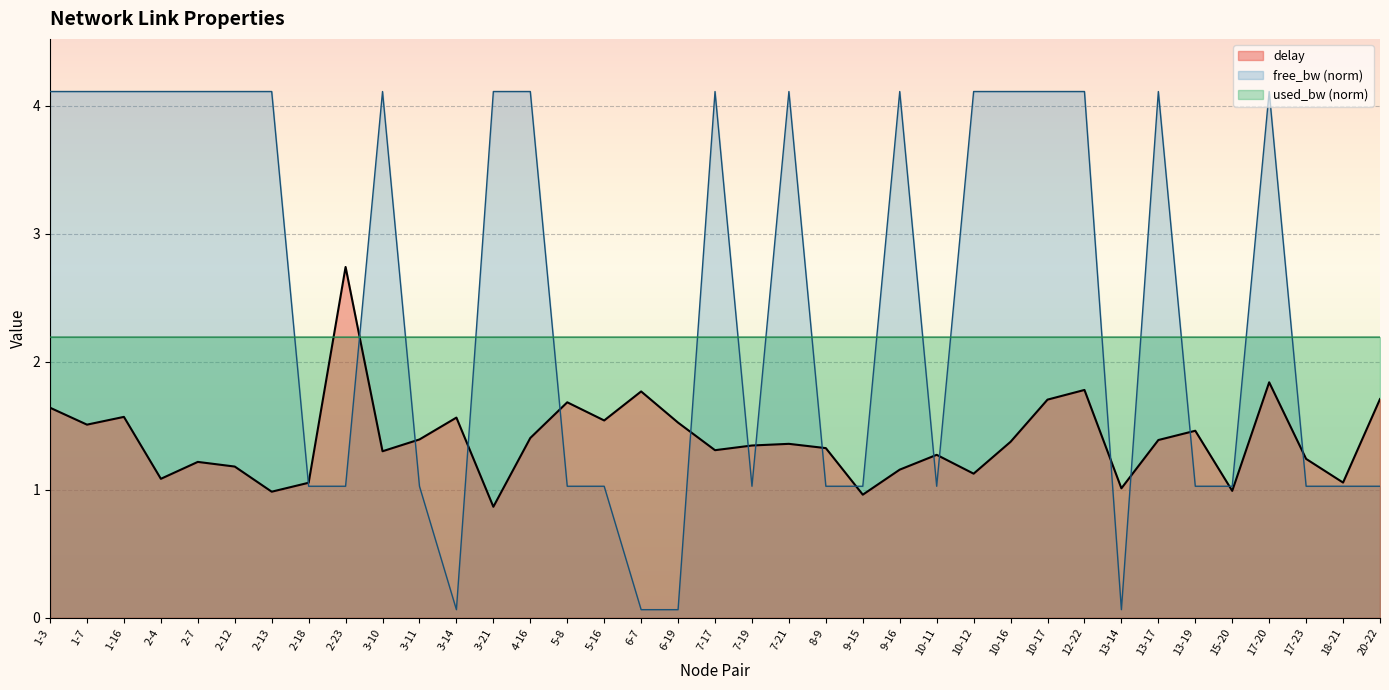

Does the chart display data point markers on the line(s)?

No